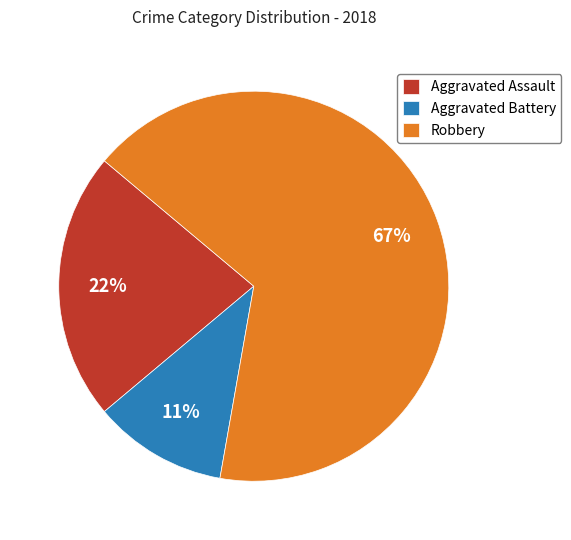

Which category accounts for the majority?

Robbery